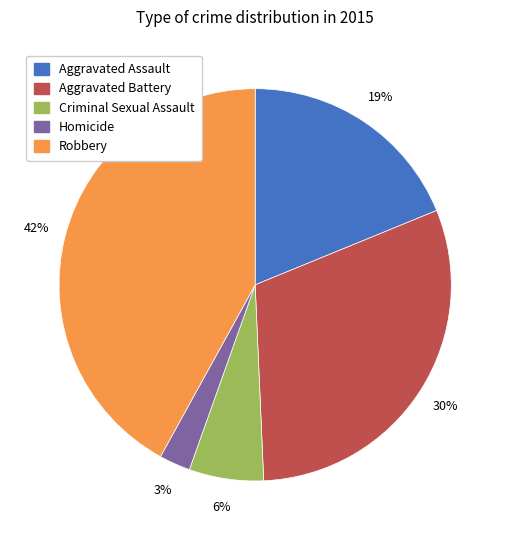

To the nearest percent, what is the difference between the largest and smallest slice percentages?

39%